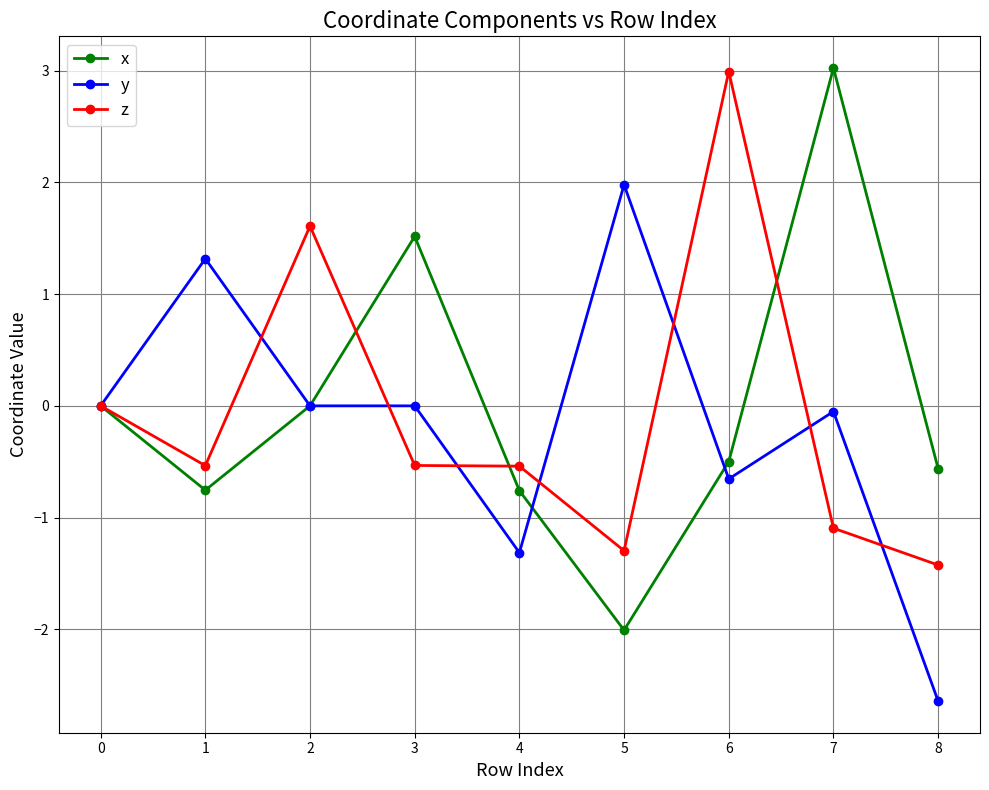

What is the minimum value shown in the chart?

-2.6